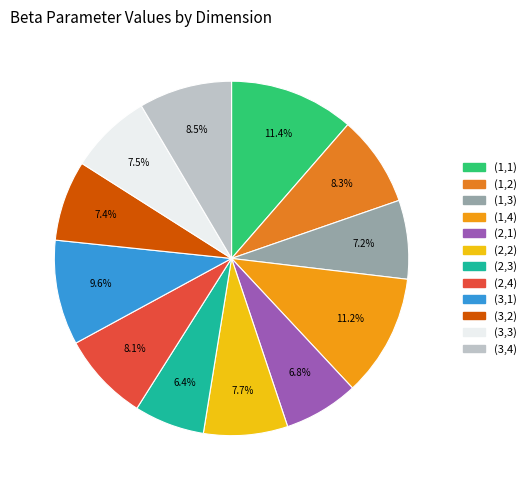

Is it true that (2,1) is 19% of the pie?

False